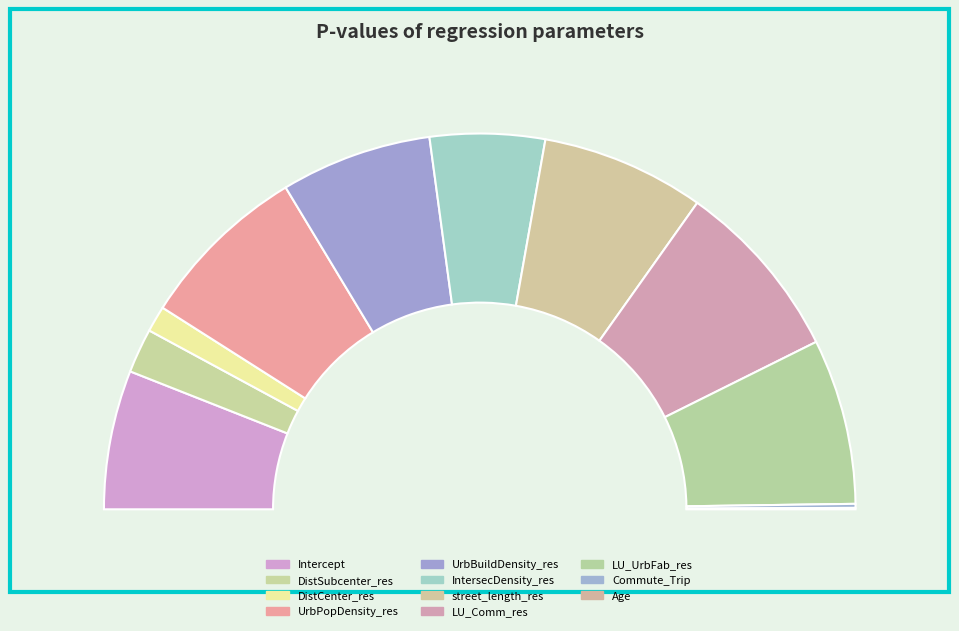

How many segments does this pie chart have?

11